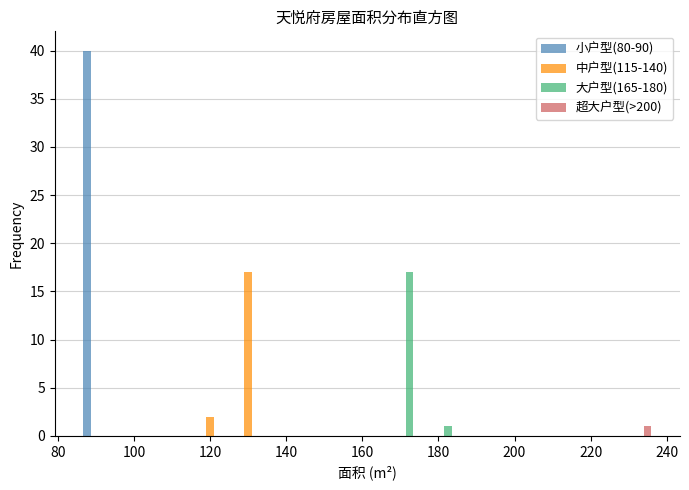

Reading left to right, list every range on the x-axis with the height of the bar of each series over it. Neither the bar edges nor the heights are printed on the chart, so give them approximately, as read against the axes.

86 to 96: 小户型(80-90)=40	中户型(115-140)=0	大户型(165-180)=0	超大户型(>200)=0
96 to 106: 小户型(80-90)=0	中户型(115-140)=0	大户型(165-180)=0	超大户型(>200)=0
106 to 116: 小户型(80-90)=0	中户型(115-140)=0	大户型(165-180)=0	超大户型(>200)=0
116 to 126: 小户型(80-90)=0	中户型(115-140)=2	大户型(165-180)=0	超大户型(>200)=0
126 to 136: 小户型(80-90)=0	中户型(115-140)=17	大户型(165-180)=0	超大户型(>200)=0
136 to 146: 小户型(80-90)=0	中户型(115-140)=0	大户型(165-180)=0	超大户型(>200)=0
146 to 156: 小户型(80-90)=0	中户型(115-140)=0	大户型(165-180)=0	超大户型(>200)=0
156 to 166: 小户型(80-90)=0	中户型(115-140)=0	大户型(165-180)=0	超大户型(>200)=0
166 to 176: 小户型(80-90)=0	中户型(115-140)=0	大户型(165-180)=17	超大户型(>200)=0
176 to 186: 小户型(80-90)=0	中户型(115-140)=0	大户型(165-180)=1	超大户型(>200)=0
186 to 196: 小户型(80-90)=0	中户型(115-140)=0	大户型(165-180)=0	超大户型(>200)=0
196 to 206: 小户型(80-90)=0	中户型(115-140)=0	大户型(165-180)=0	超大户型(>200)=0
206 to 216: 小户型(80-90)=0	中户型(115-140)=0	大户型(165-180)=0	超大户型(>200)=0
216 to 226: 小户型(80-90)=0	中户型(115-140)=0	大户型(165-180)=0	超大户型(>200)=0
226 to 236: 小户型(80-90)=0	中户型(115-140)=0	大户型(165-180)=0	超大户型(>200)=1